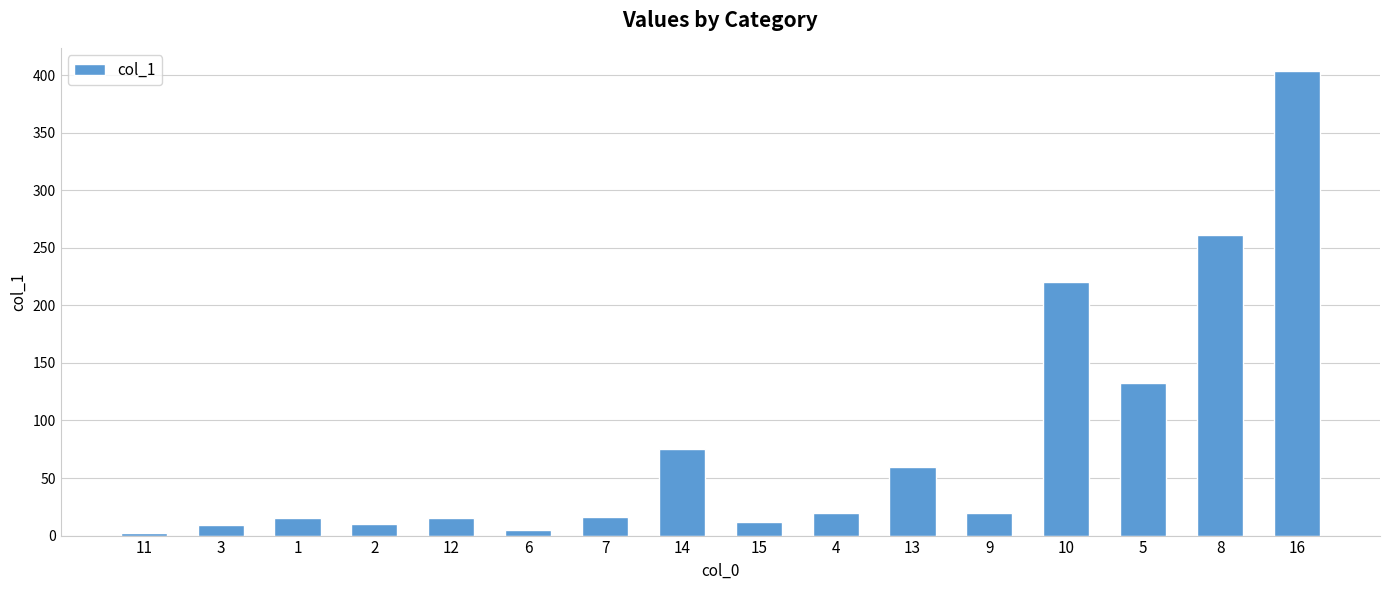

Which category has the highest value across all series?

16